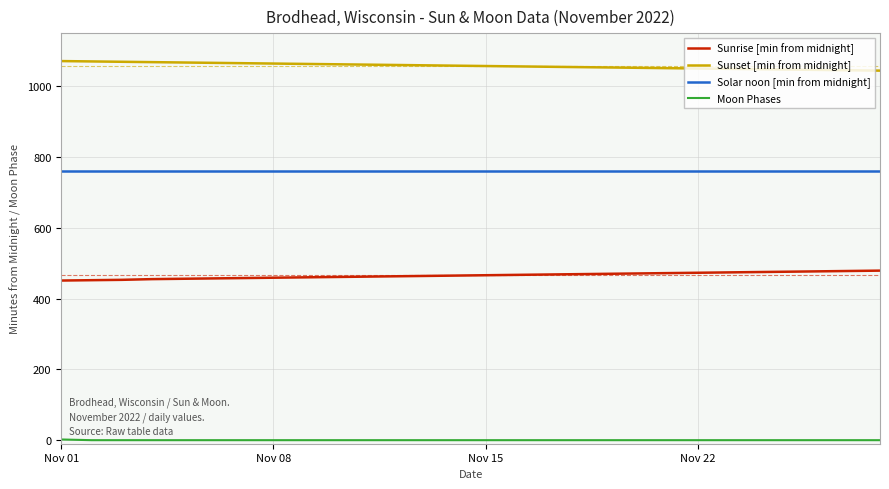

List the series in order of their peak value, lowest first.

Moon Phases, Sunrise [min from midnight], Solar noon [min from midnight], Sunset [min from midnight]